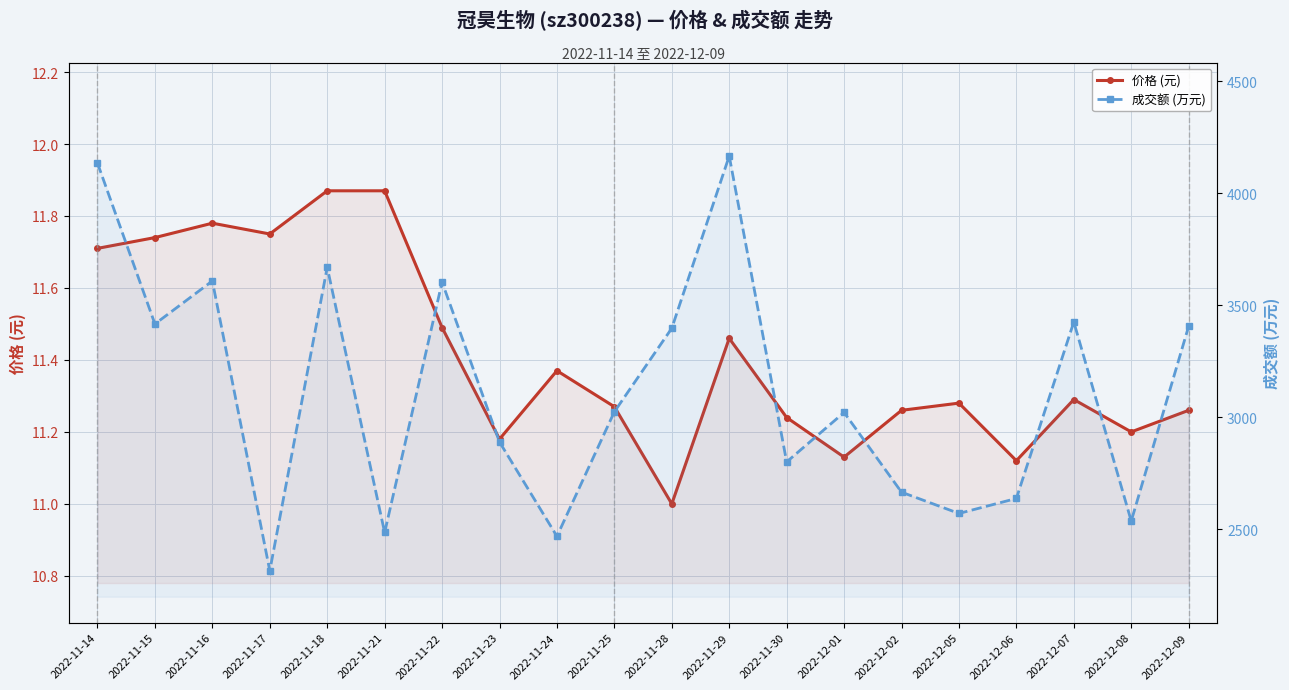

What is the label of the 3rd point from the left?

2022-11-16